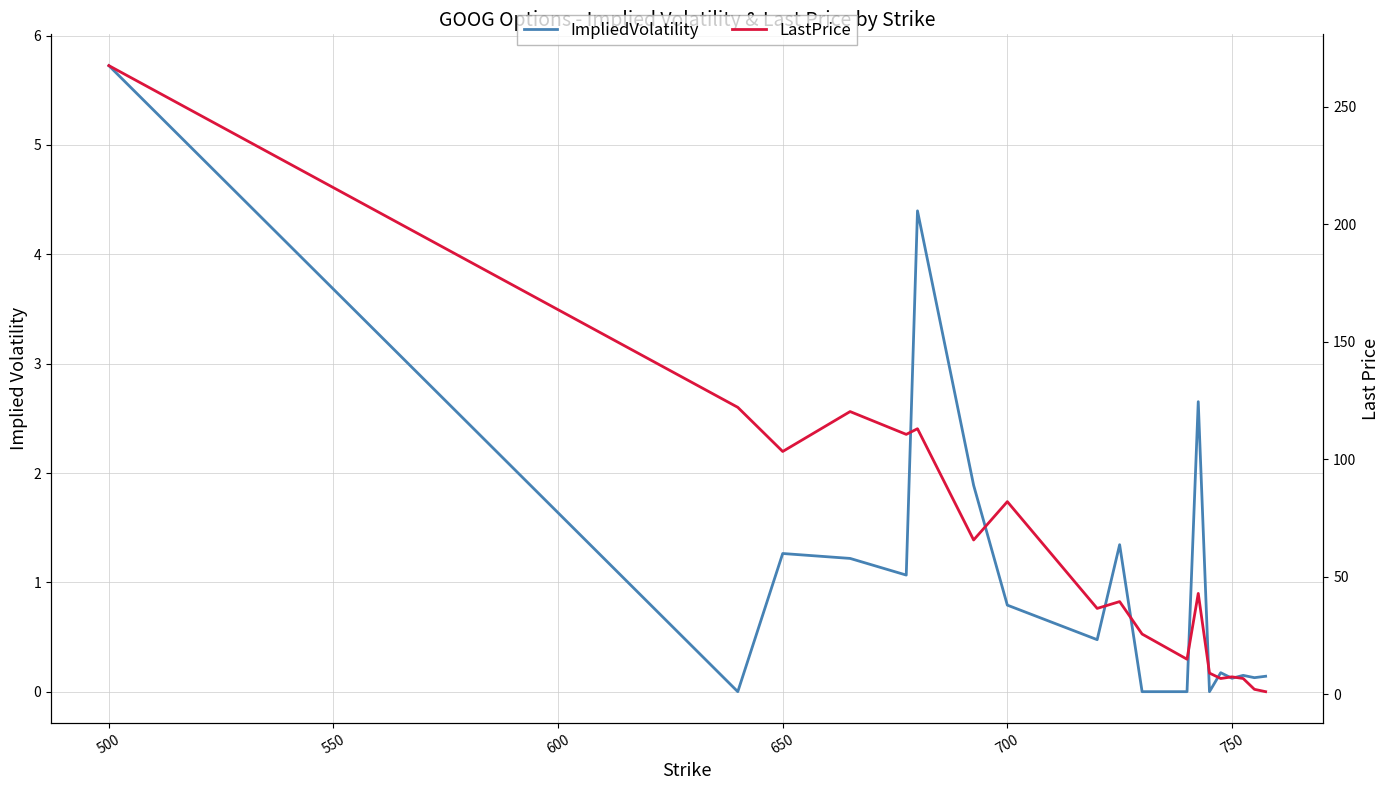

Which series has the largest range (max minus min)?

LastPrice